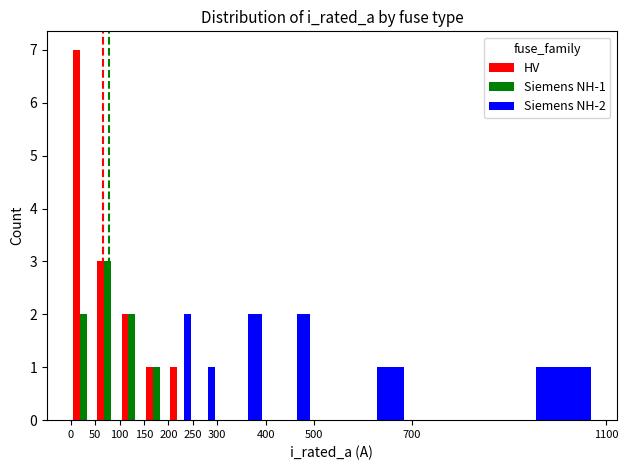

What is the difference between the second highest and second lowest values in the HV series?

3